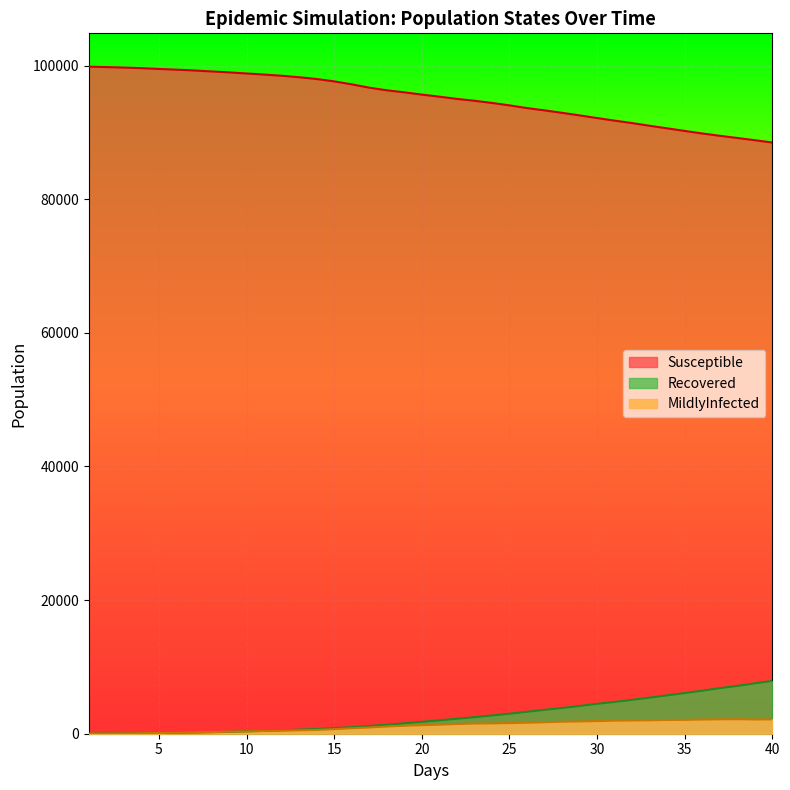

Which series ends up on top after the final intersection of Recovered and MildlyInfected?

Recovered